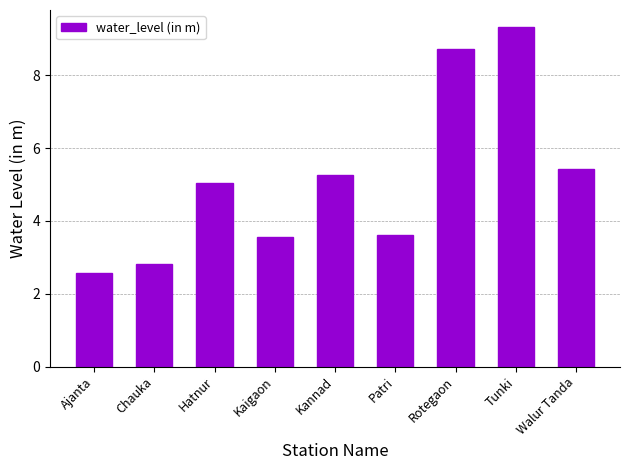

What is the label of the 9th bar from the right?

Ajanta